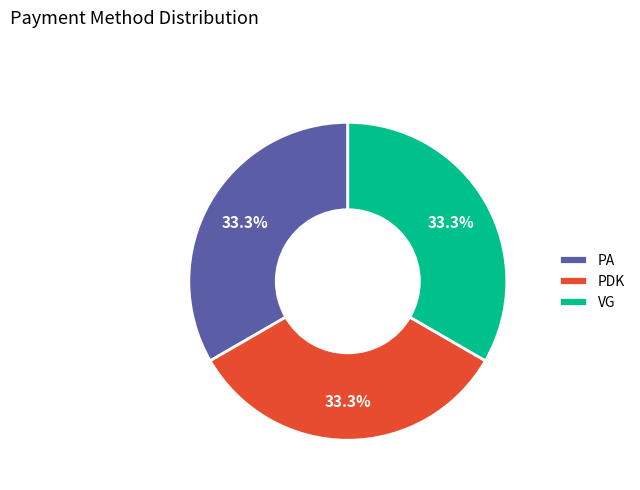

How many segments does this pie chart have?

3